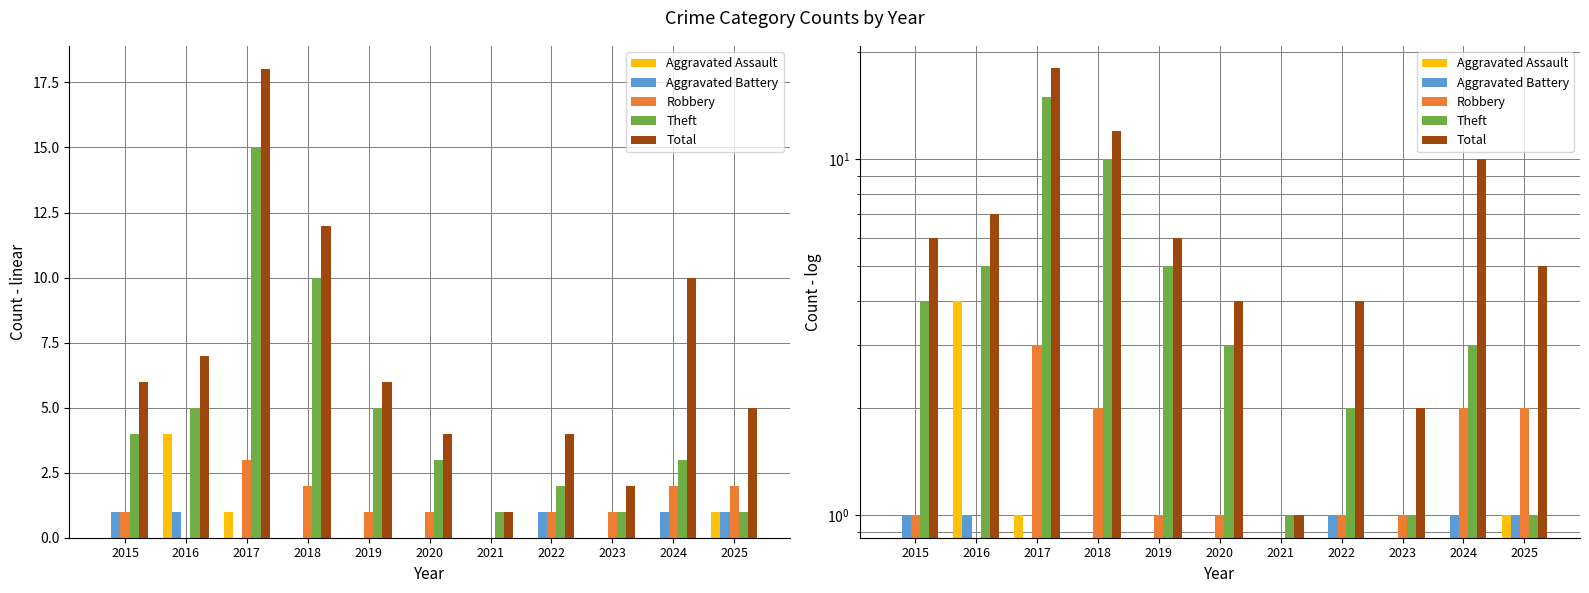

Which label corresponds to the largest value in the chart?

2017